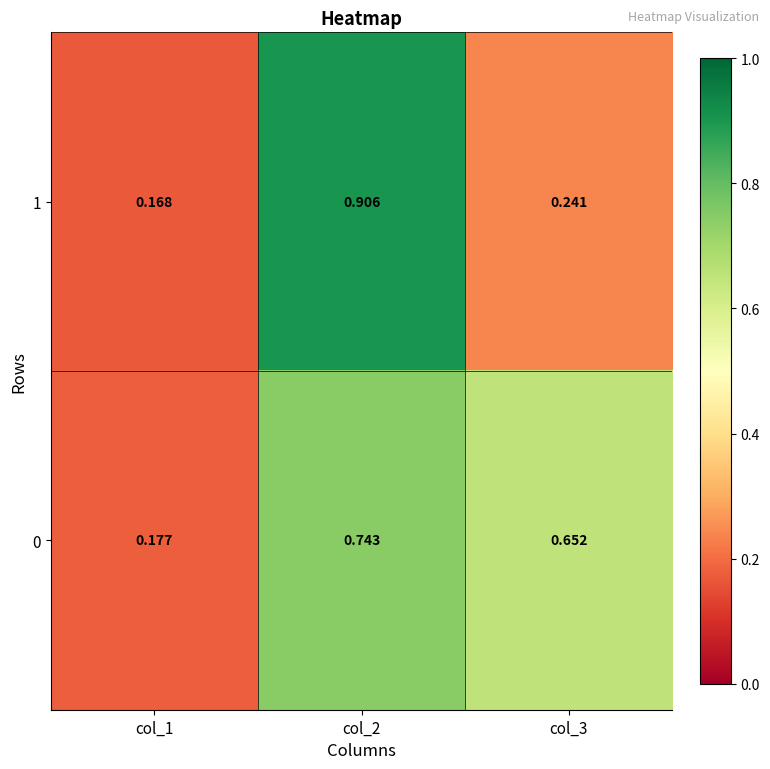

Is the value of 0 at col_2 greater than the value of 1 at col_1?

Yes